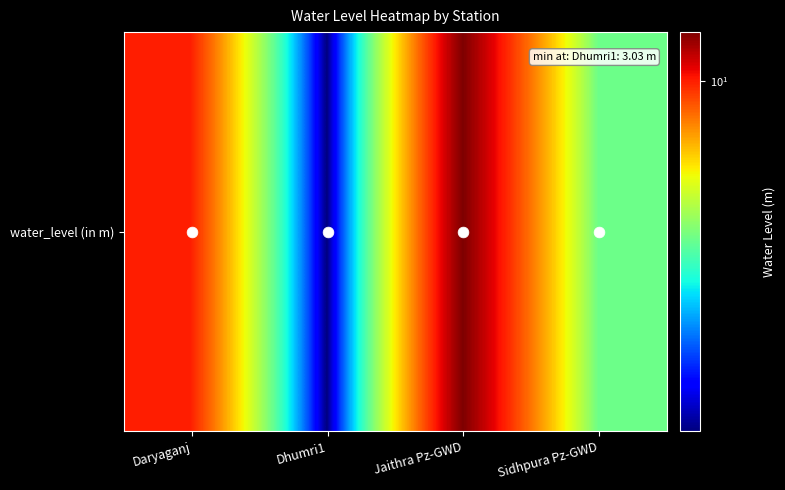

Reading left to right, extract all data points from this chart.

Daryaganj=10.0	Dhumri1=3.0	Jaithra Pz-GWD=11.8	Sidhpura Pz-GWD=5.8